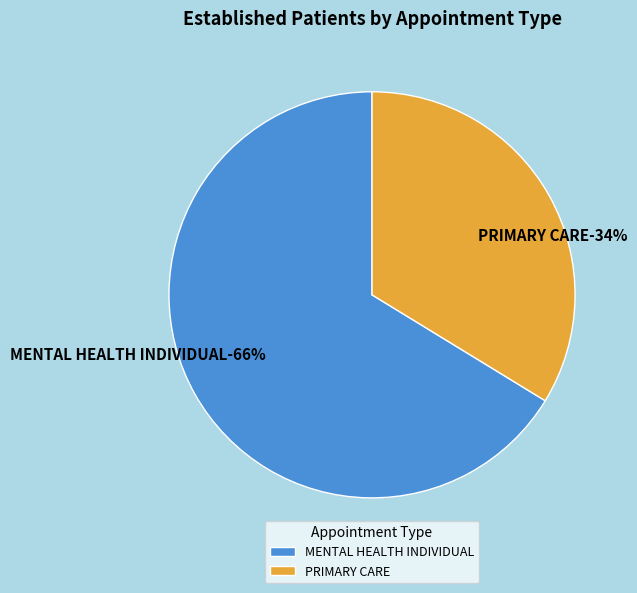

How many segments does this pie chart have?

2